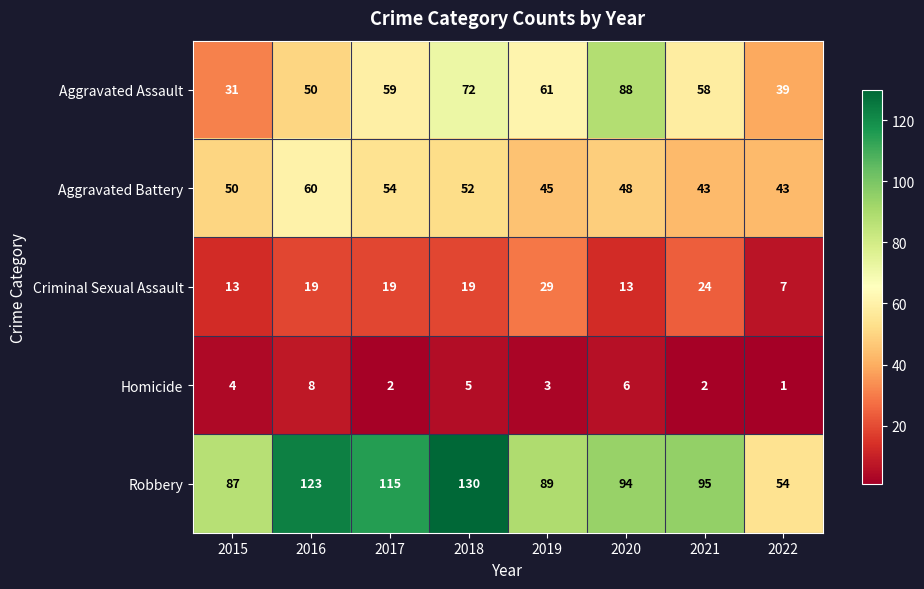

What is the average value of the Homicide series?

4